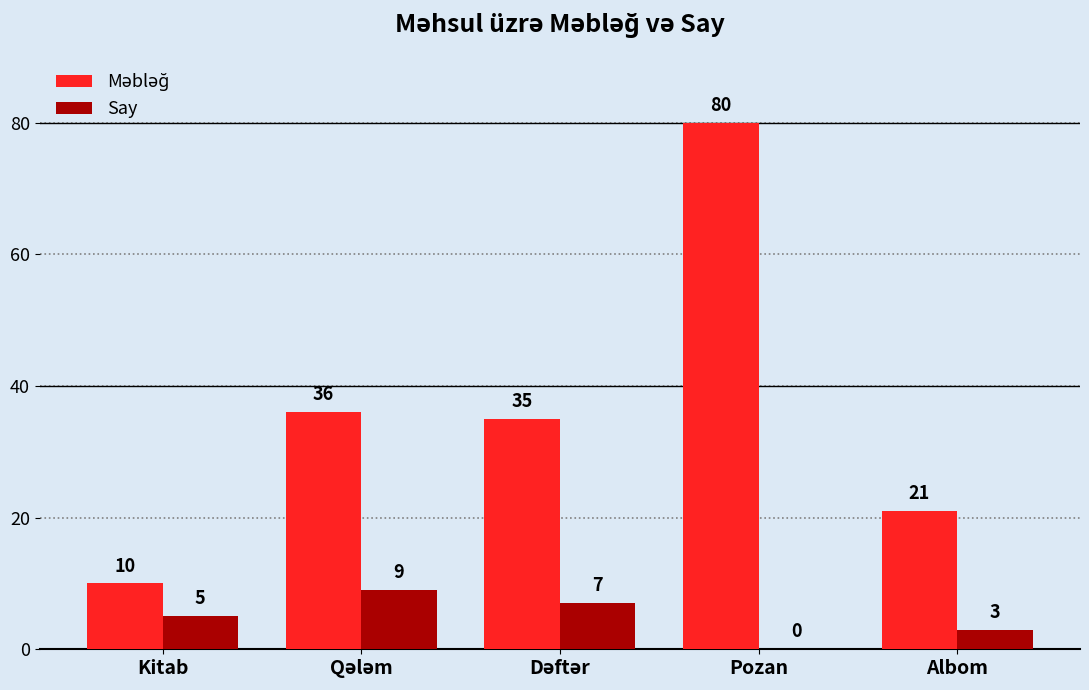

How many distinct data groups are displayed?

2